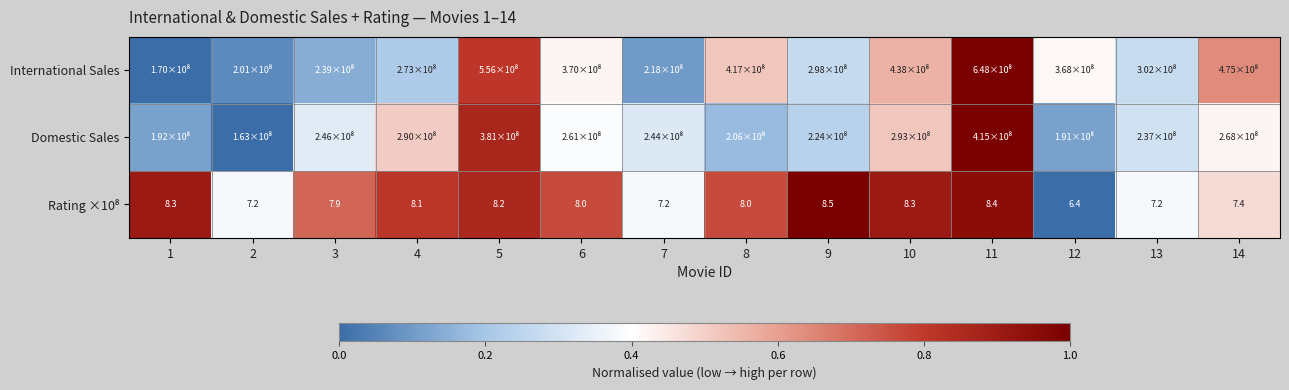

True or false: Rating ×10⁸ has a value of 0.0 at 12.

True